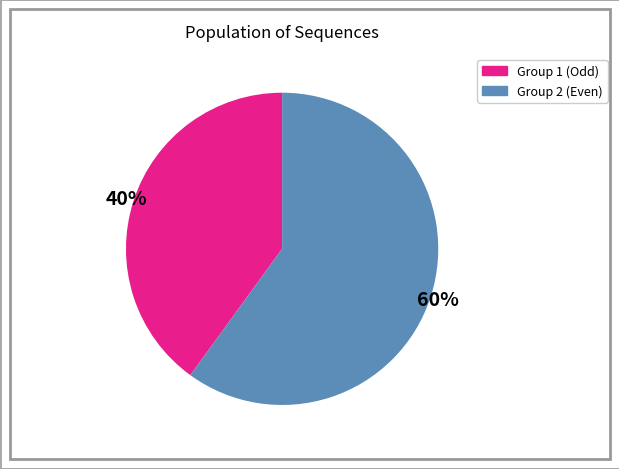

Does any single category account for the majority?

Yes